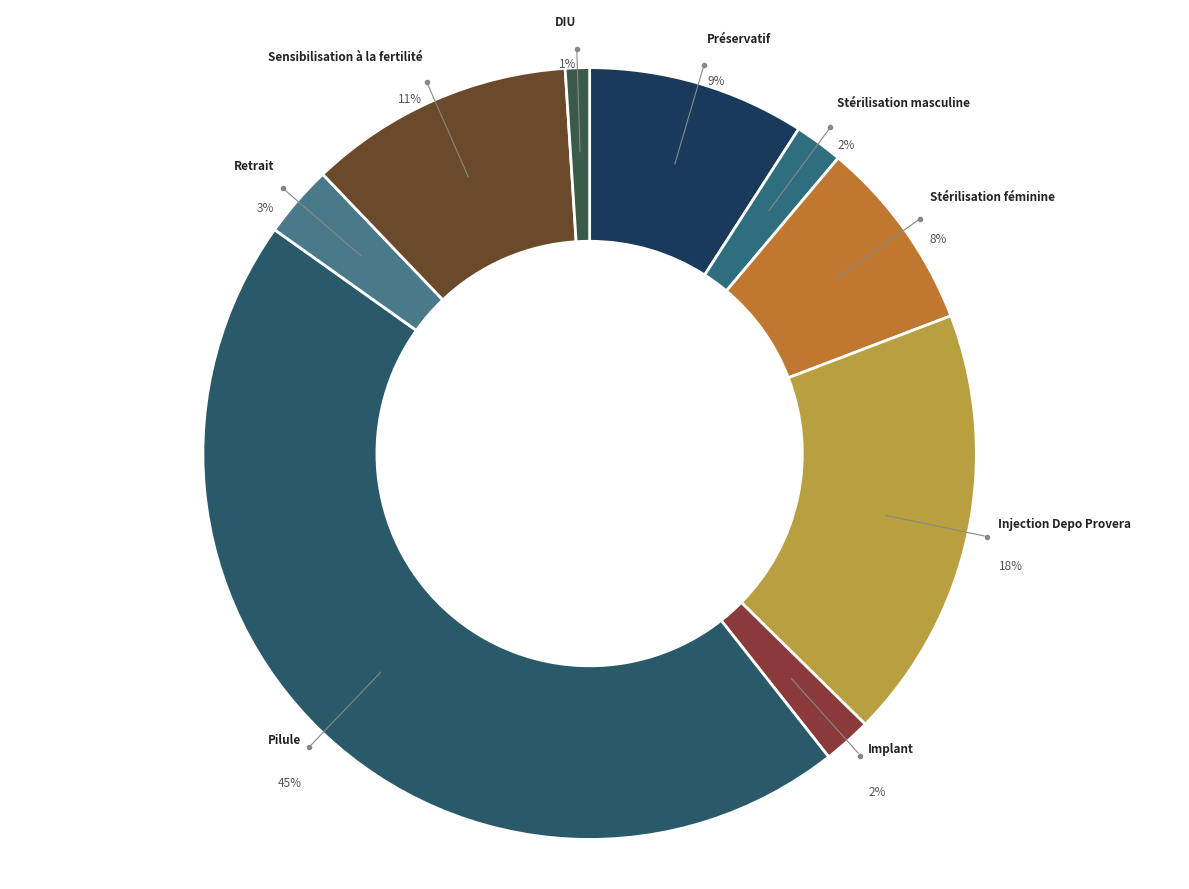

Does any single category account for the majority?

No